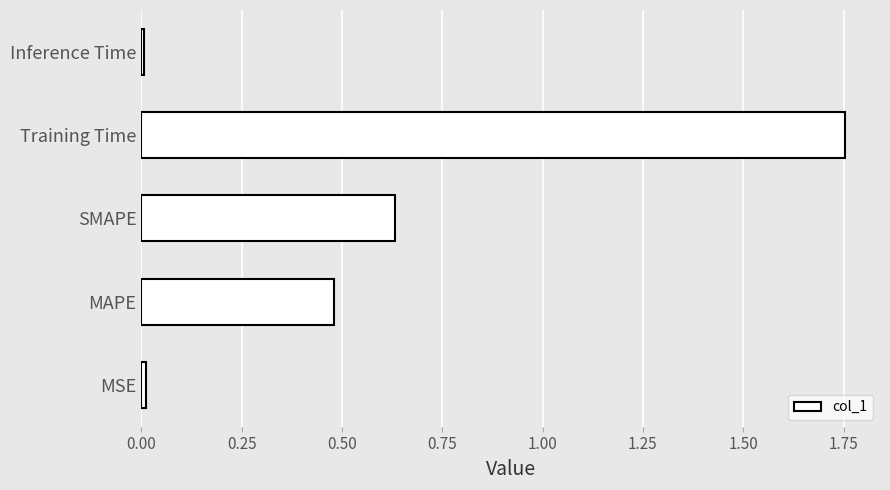

What is the change in value from MAPE to Training Time?

+1.3